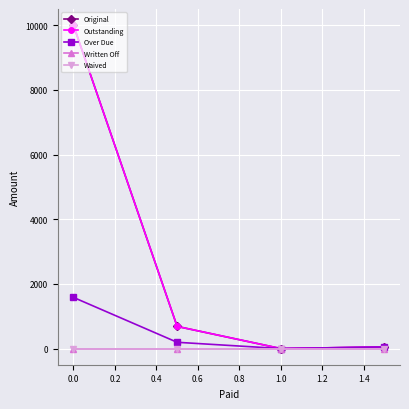

Does the chart have visible grid lines?

Yes